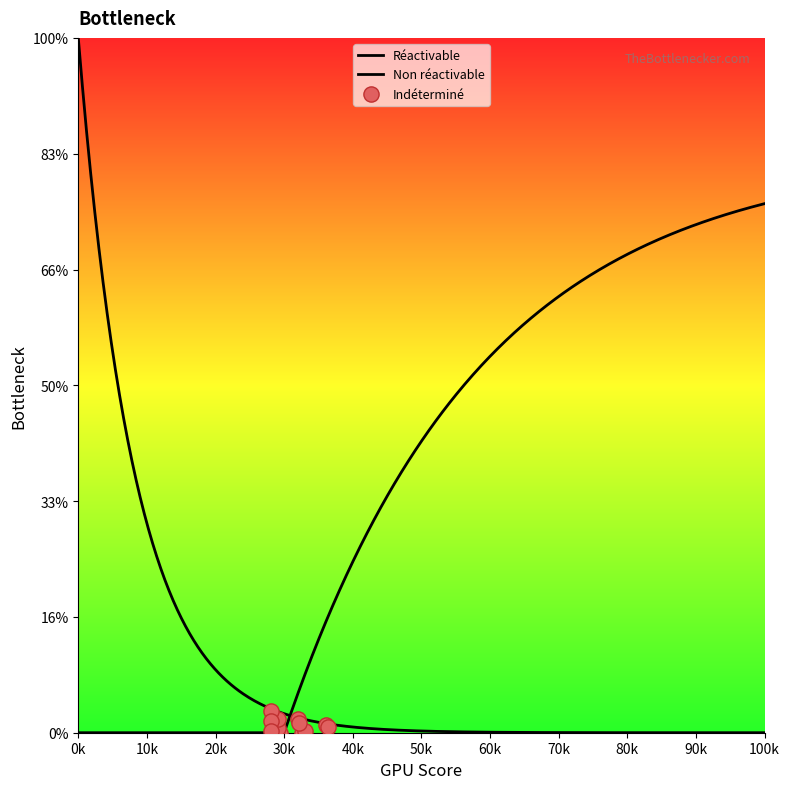

Between Indéterminé and Non réactivable, which is larger?

Indéterminé